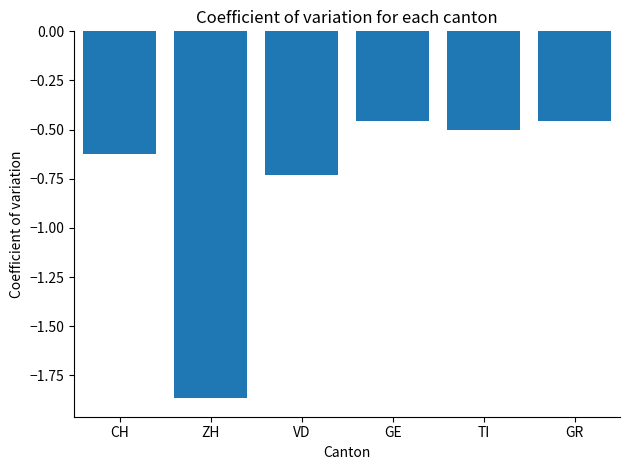

Which label corresponds to the smallest value in the chart?

ZH